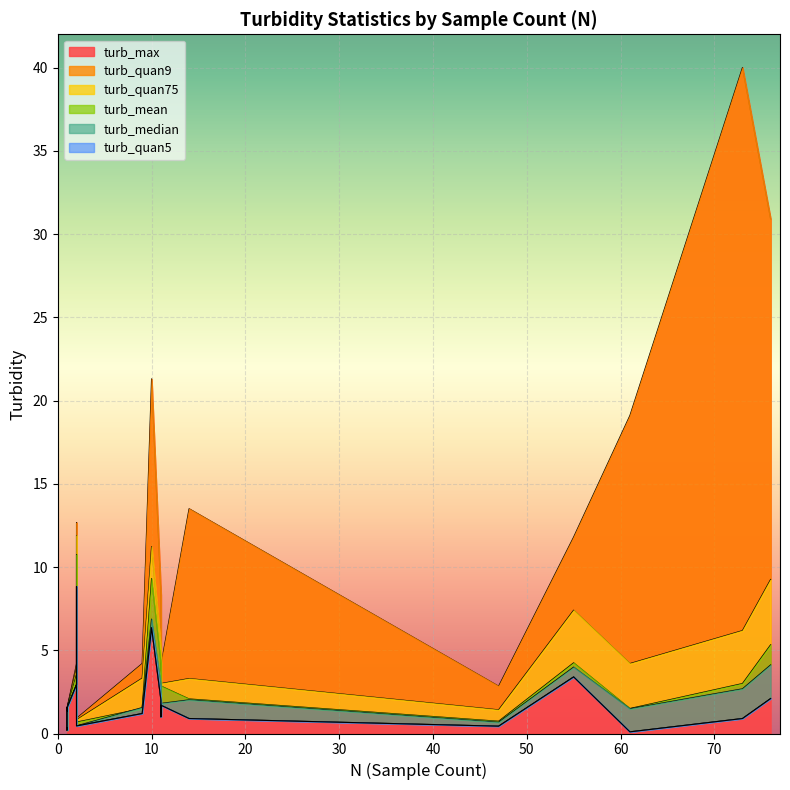

True or false: turb_quan5 and turb_mean cross at least once.

False